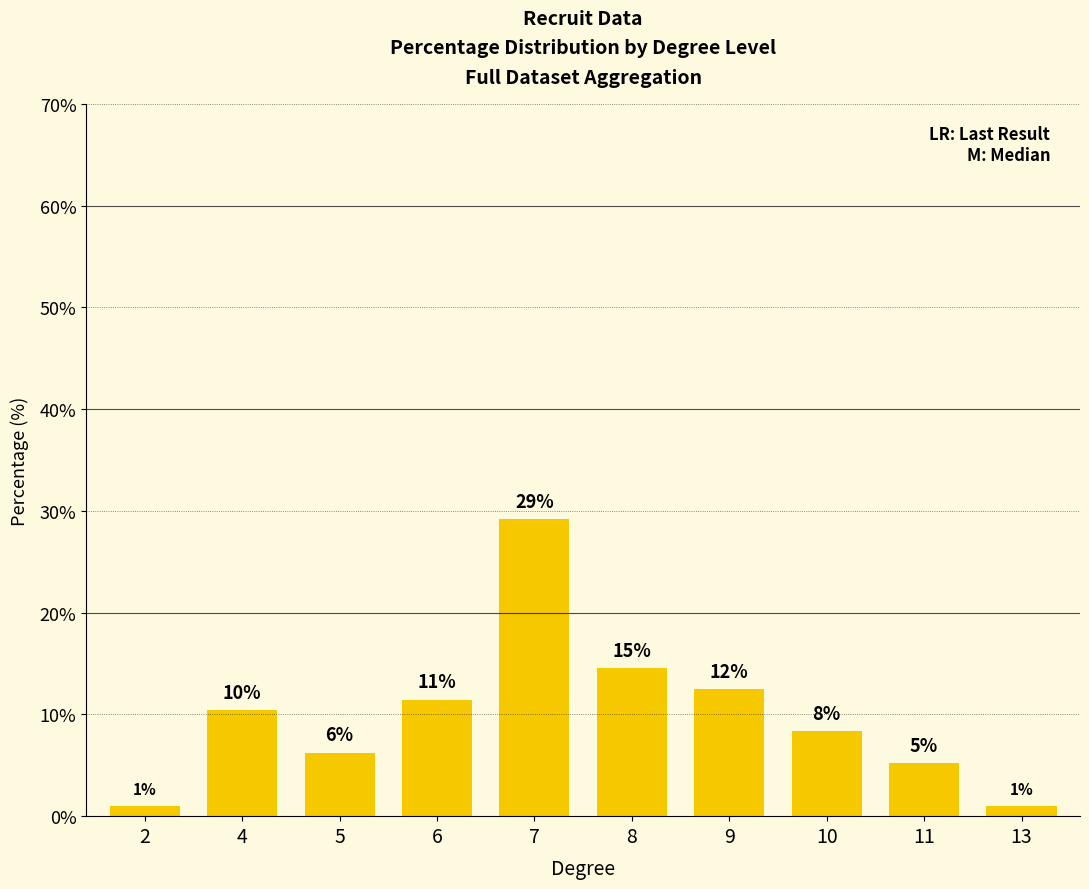

Reading left to right, transcribe all the data shown in this chart.

1.0	10.4	6.2	11.5	29.2	14.6	12.5	8.3	5.2	1.0